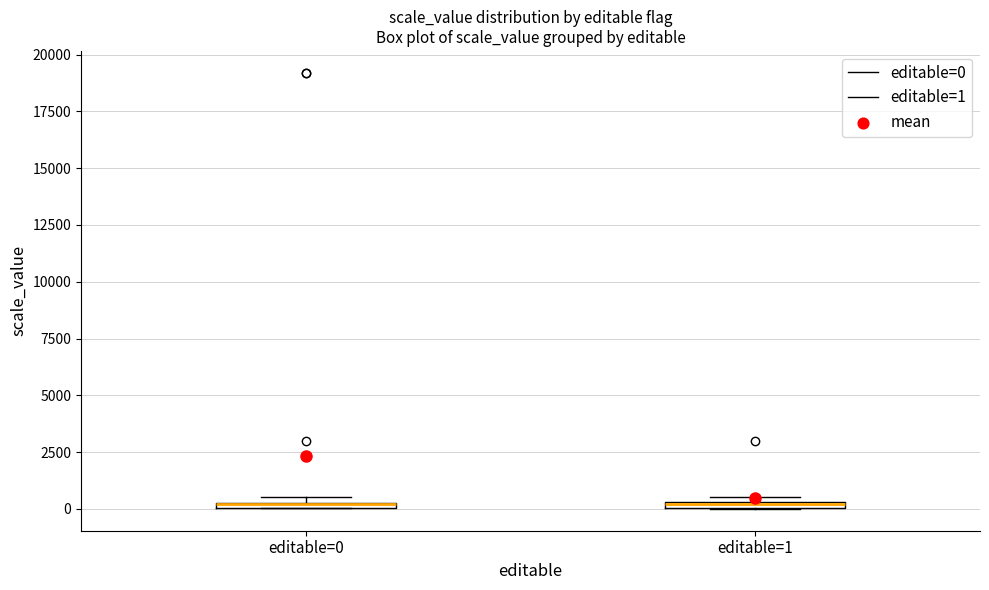

Where is the lower edge of the box for editable=0 on the y-axis? The values are not printed on the chart, so give them approximately, as read against the axis.

0